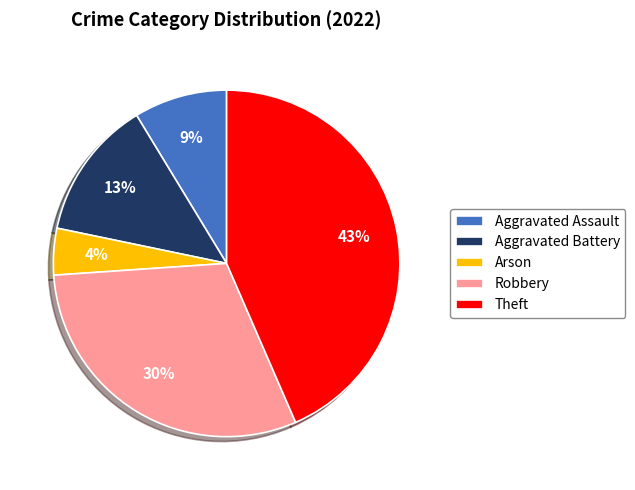

Which has a higher value, Theft or Arson?

Theft